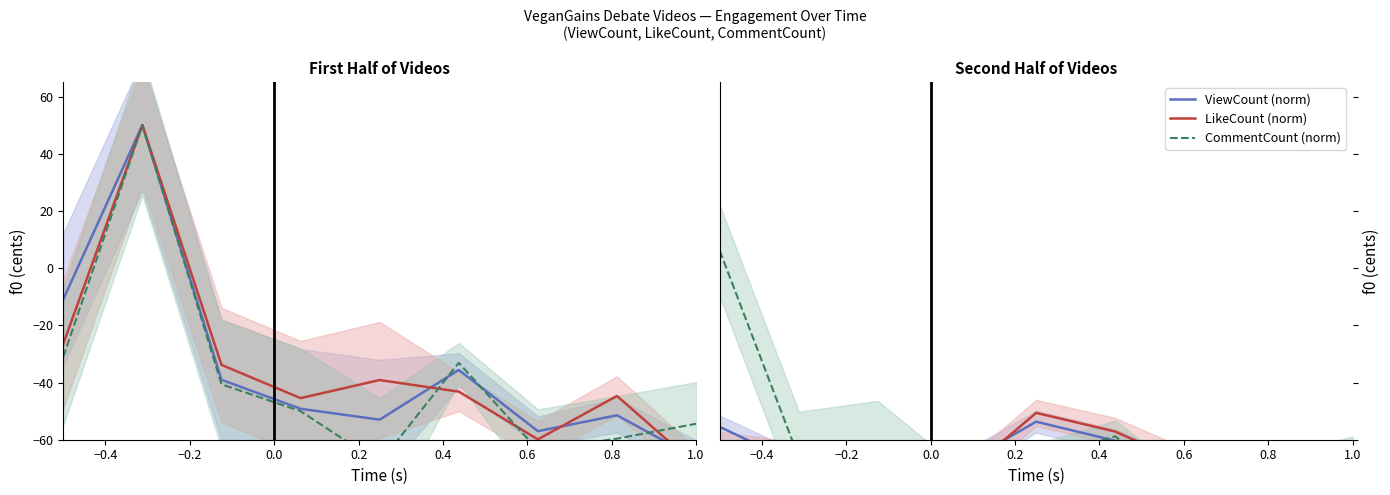

The value of CommentCount (norm) at 0.0 is -18.4. True or false?

False